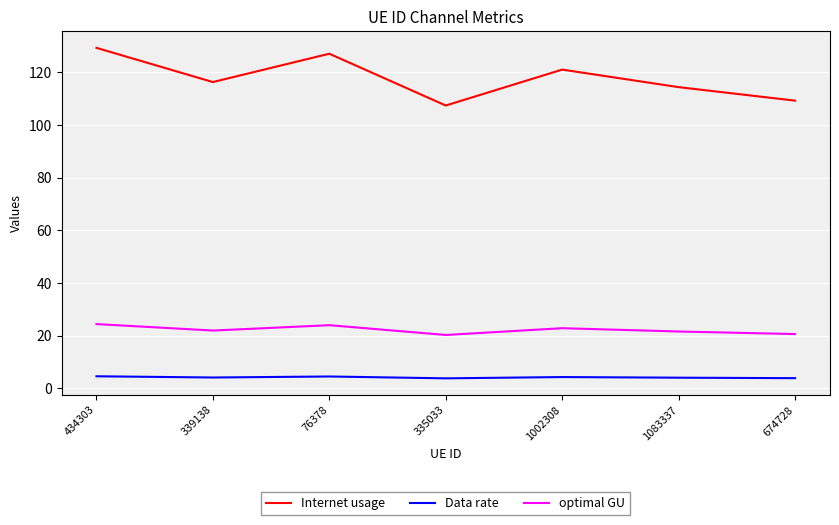

What is the difference between the highest and lowest values at 1002308?

116.7